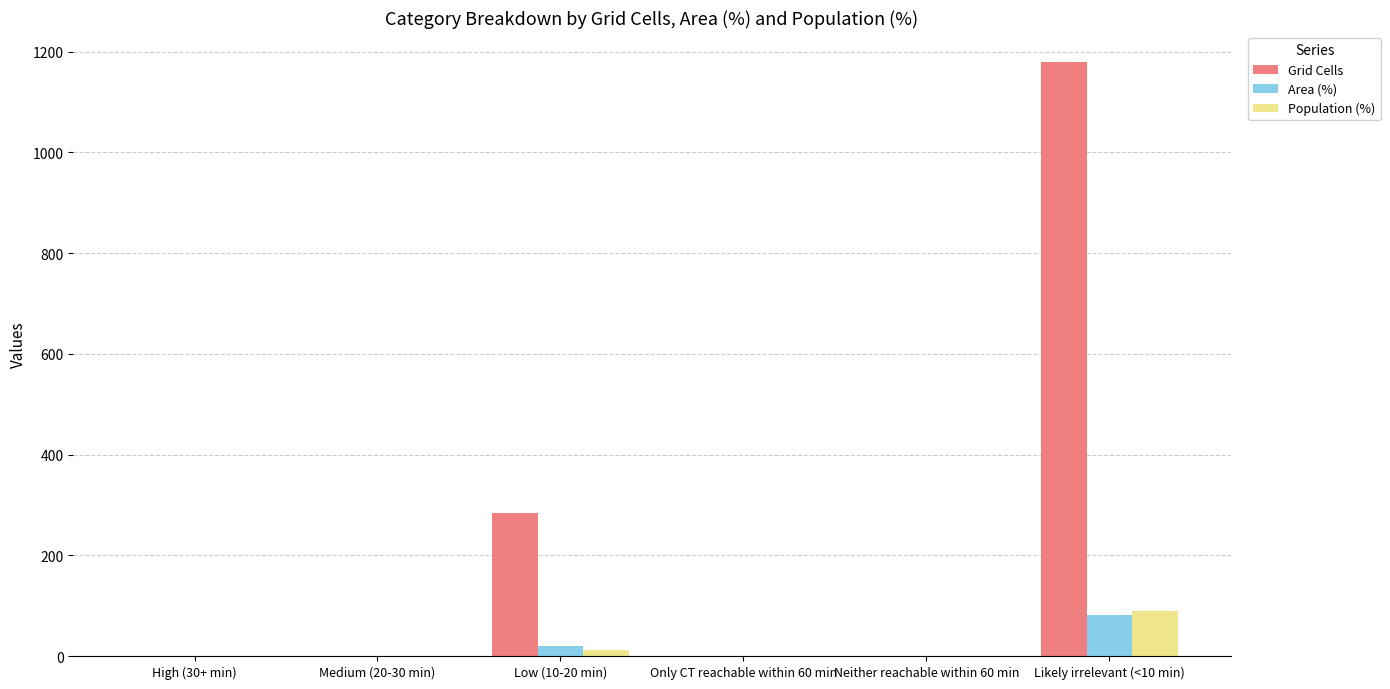

Which series has the largest total across all categories?

Grid Cells